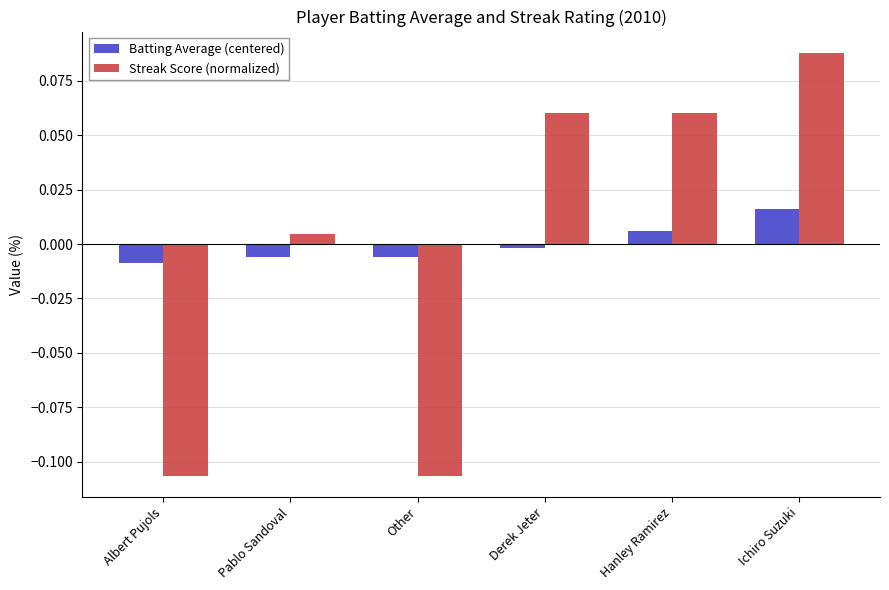

Does the chart contain stacked bars?

No